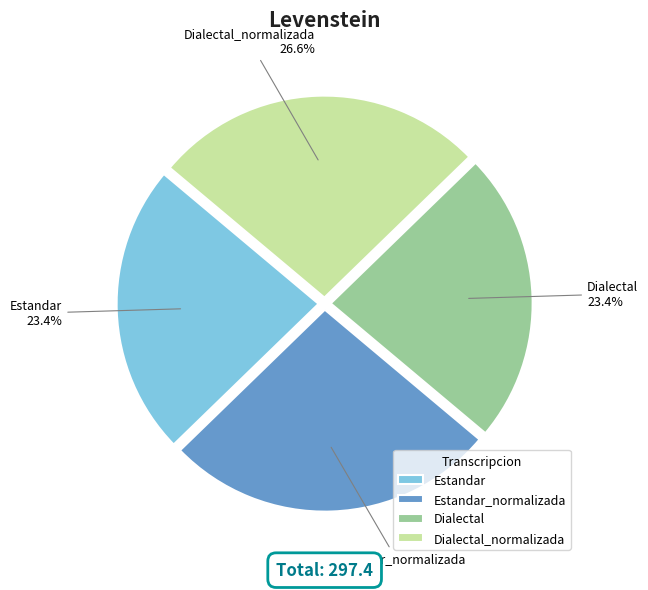

Do Dialectal and Estandar together represent more than half of the pie?

No